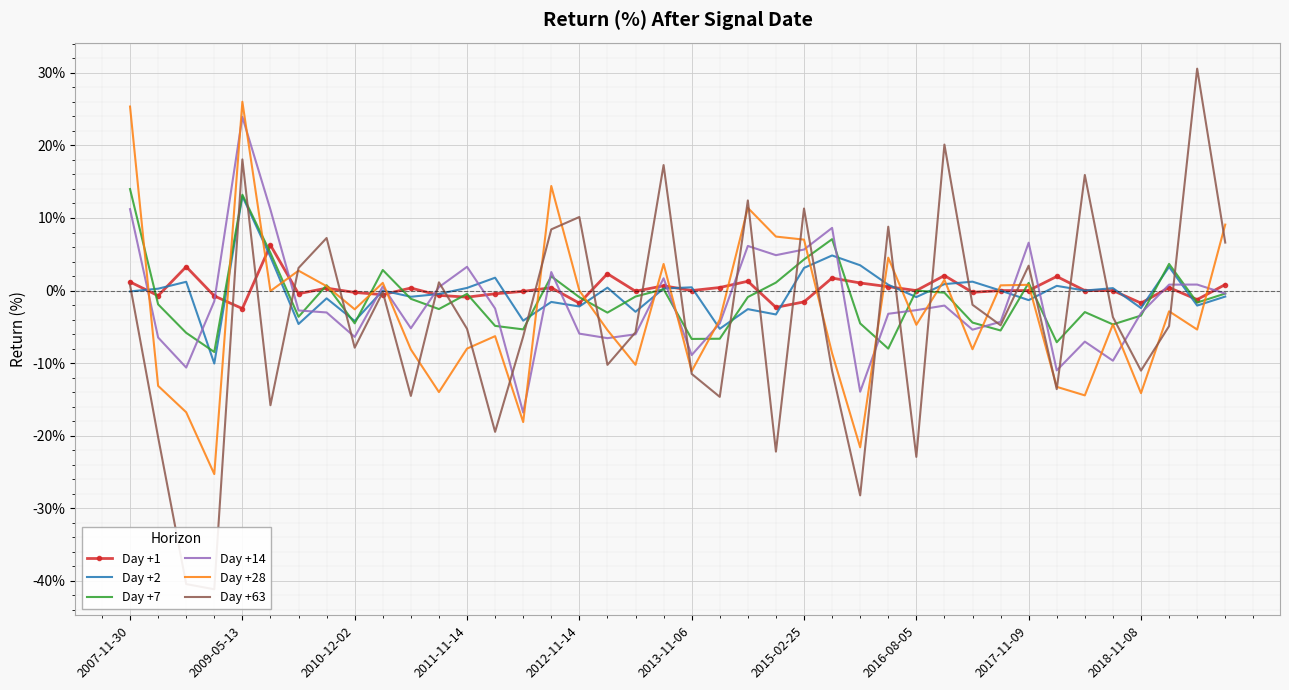

What is the label of the 14th point from the right?

26